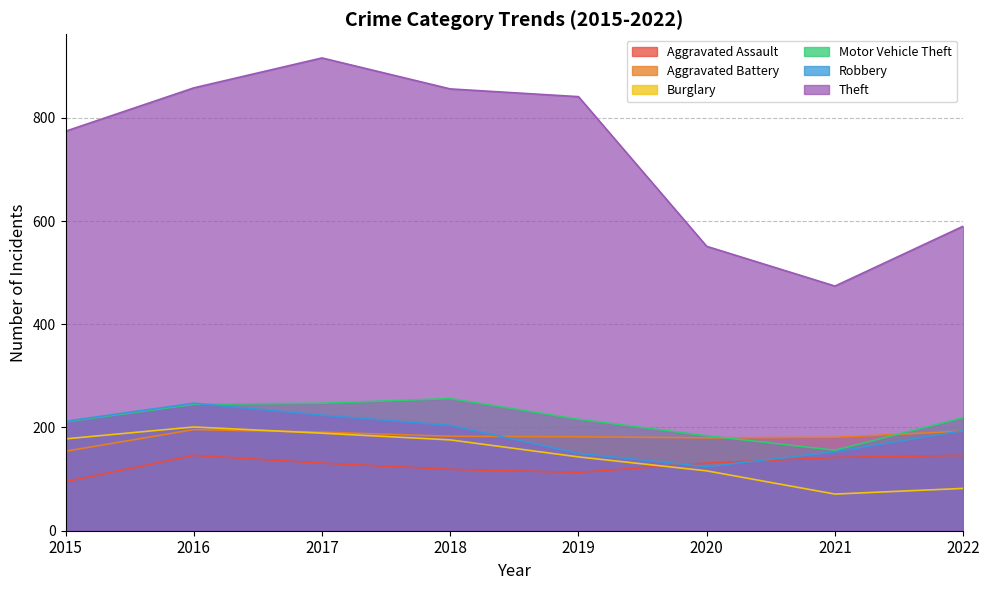

What is the value of the Motor Vehicle Theft point at the 6th from the left?

184